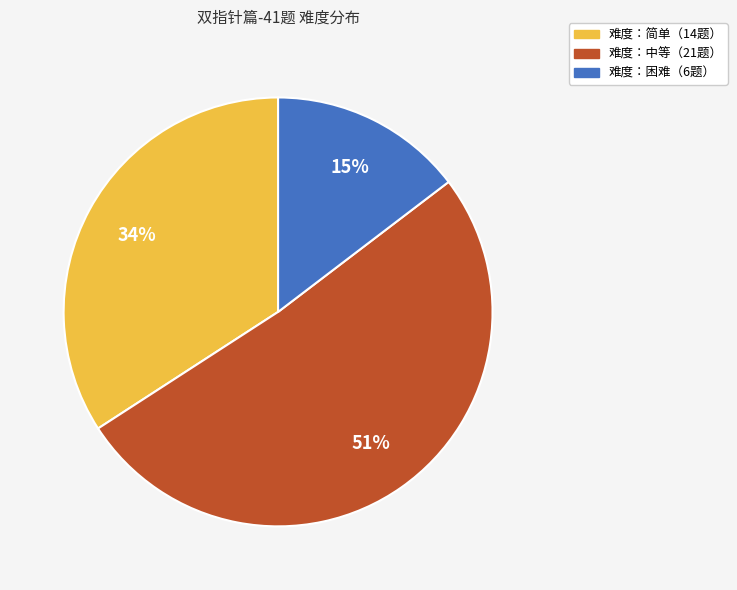

Is there any slice that represents more than half of the pie?

Yes